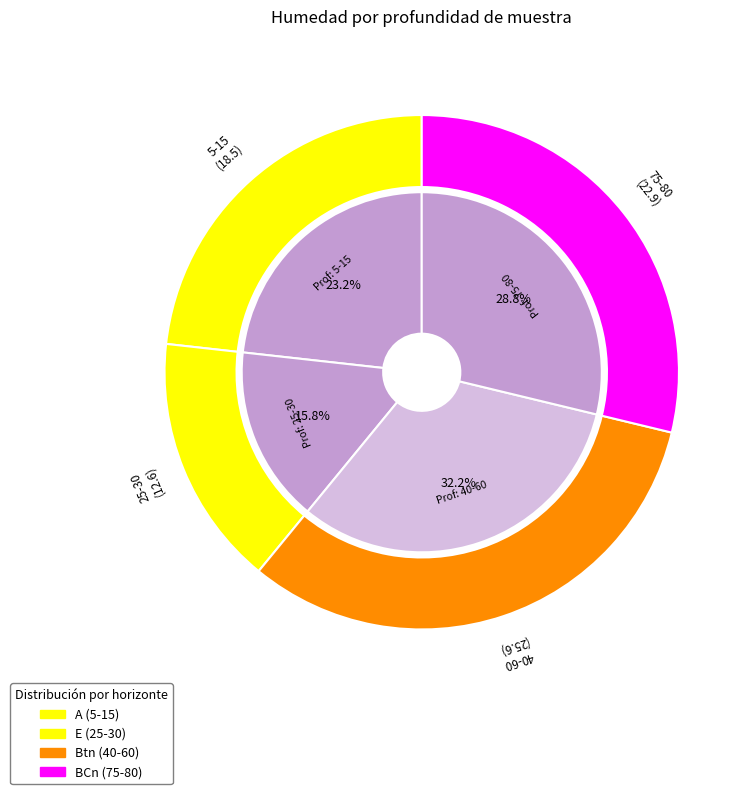

What is the ratio of the value at 40-60 to the value at 75-80?

1.1